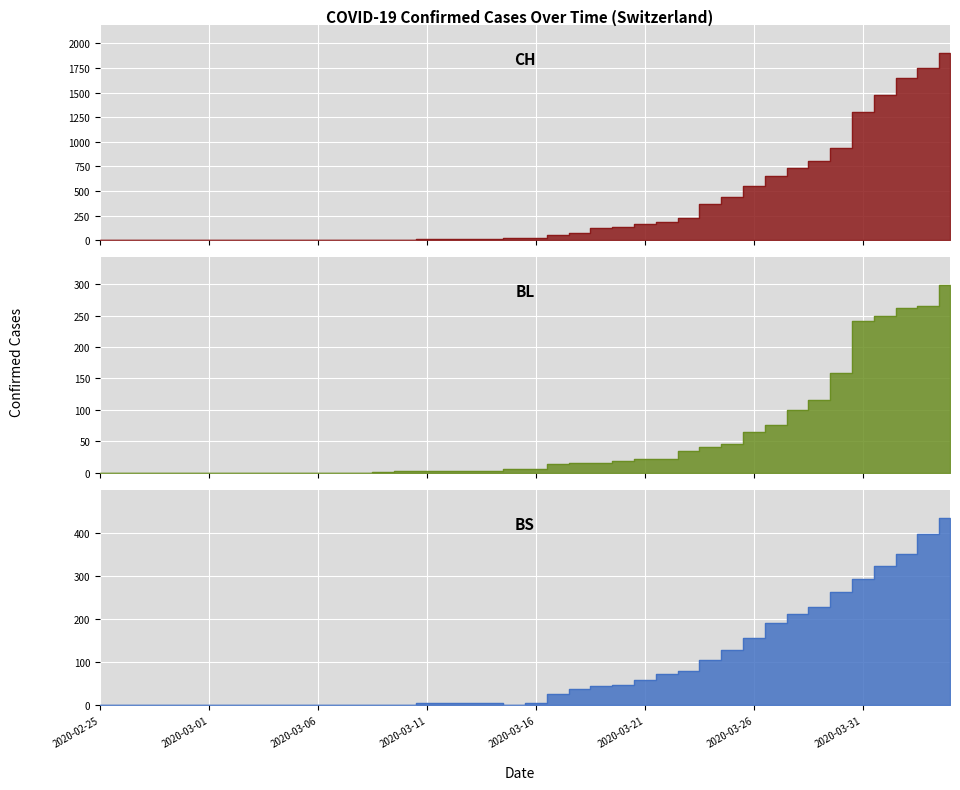

What is the maximum value shown in the chart?

1901